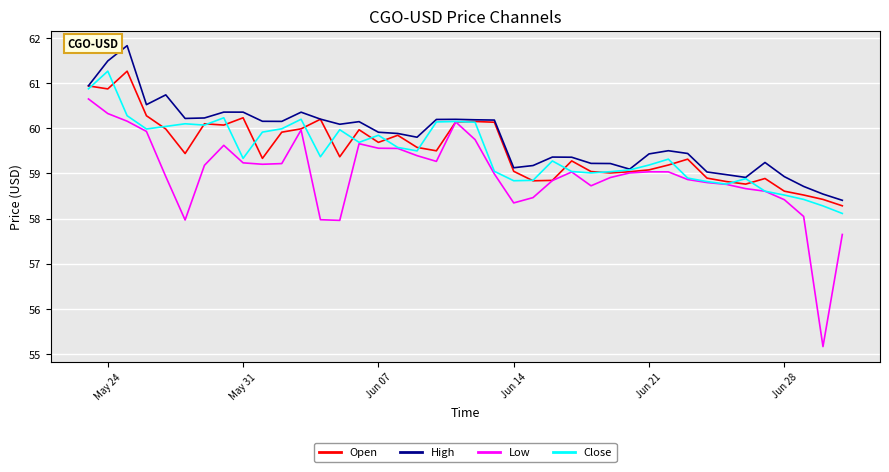

What is the highest value of the Close series?

61.3